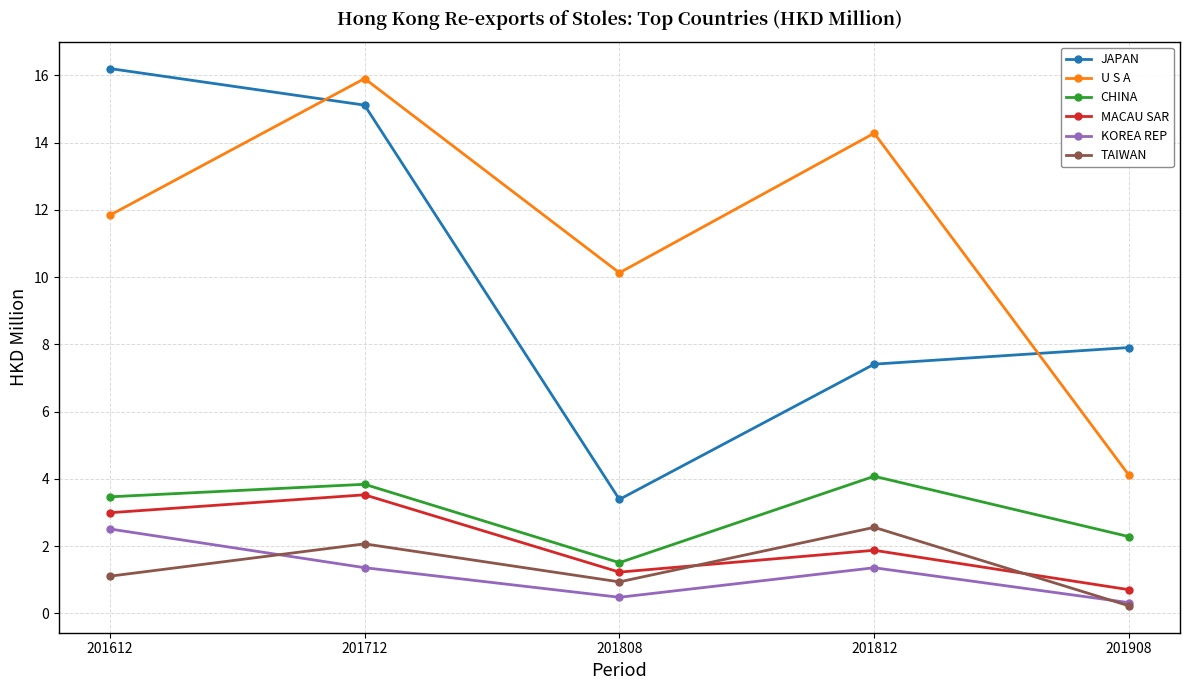

Is the value of TAIWAN at 201908 greater than the value of CHINA at 201612?

No